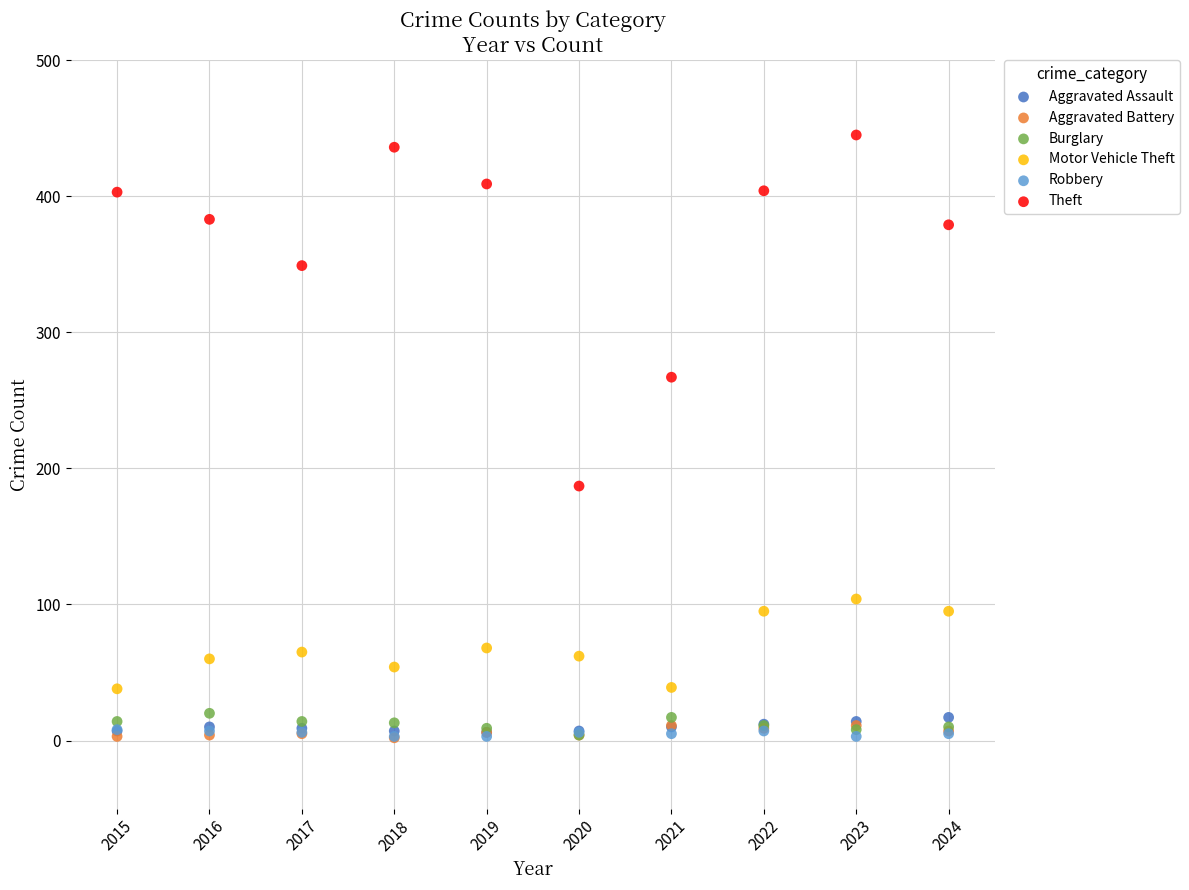

Across all series, what Y value is closest to 223?

187